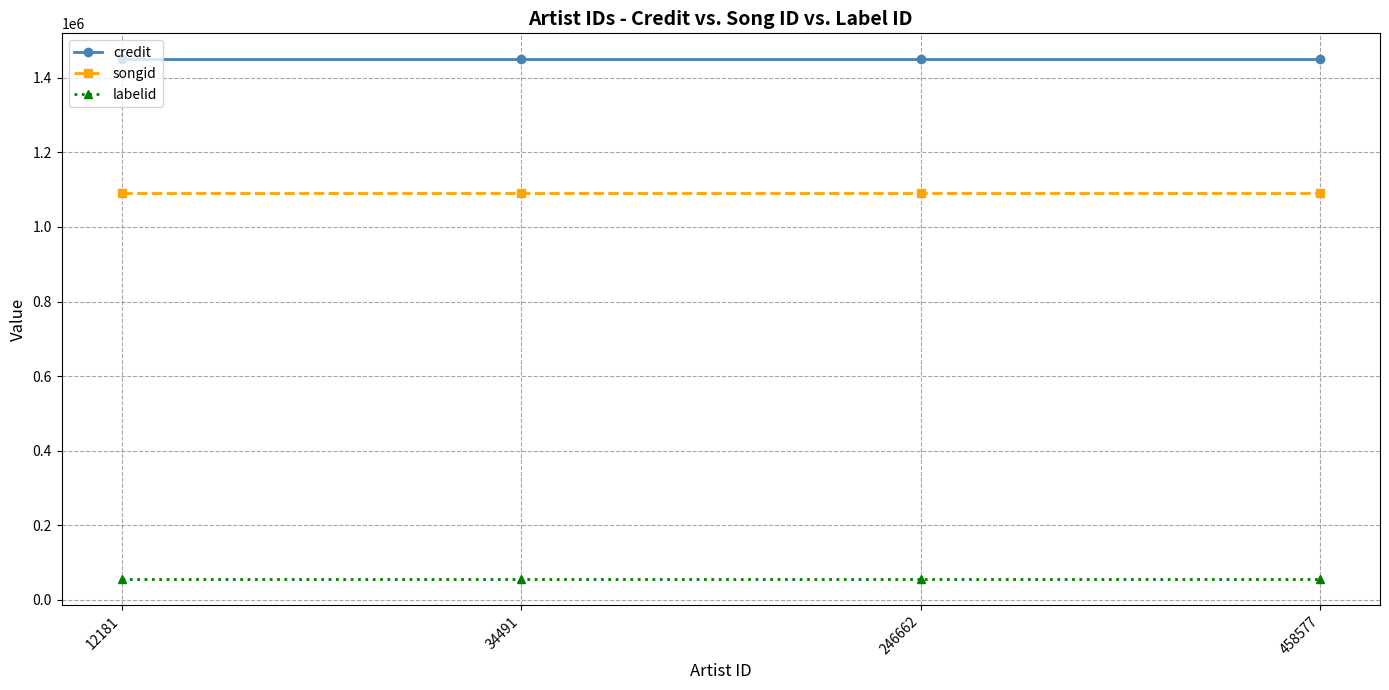

What is the lowest value of the songid series?

1091891